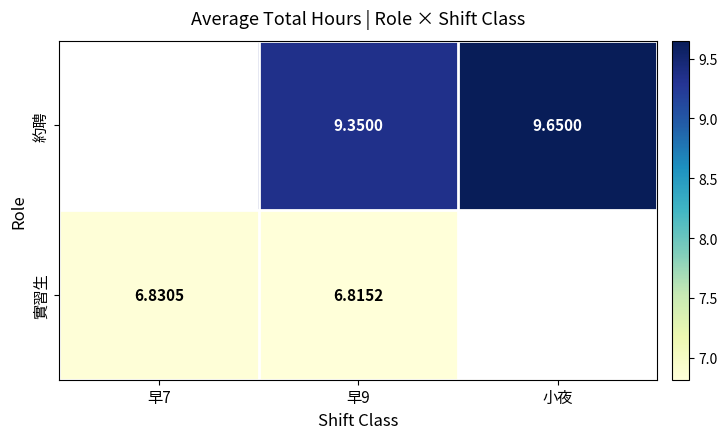

What is the spread (max minus min) of values at 早9?

2.5